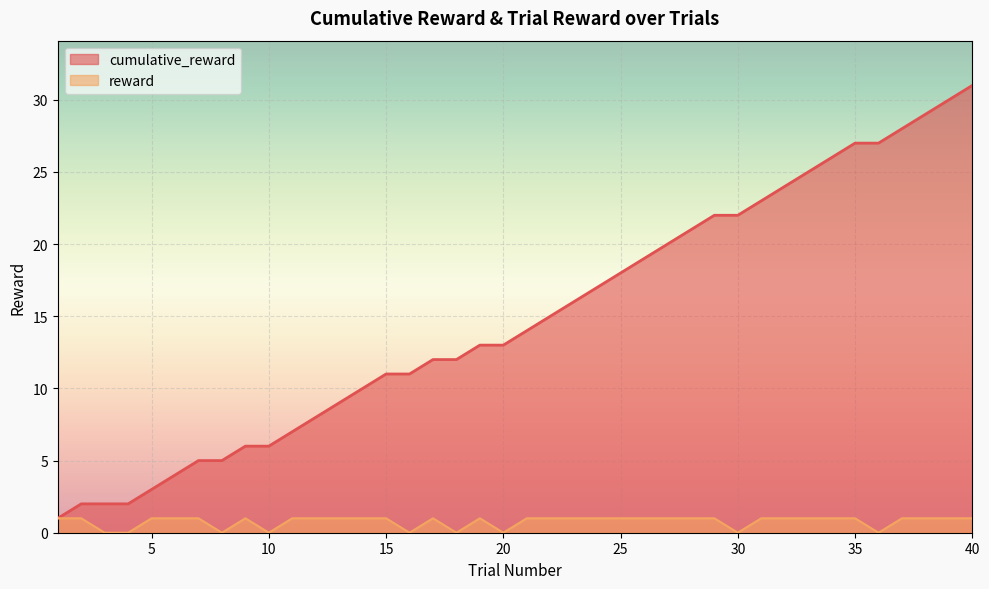

What is the difference between the second highest and minimum values in the reward series?

1